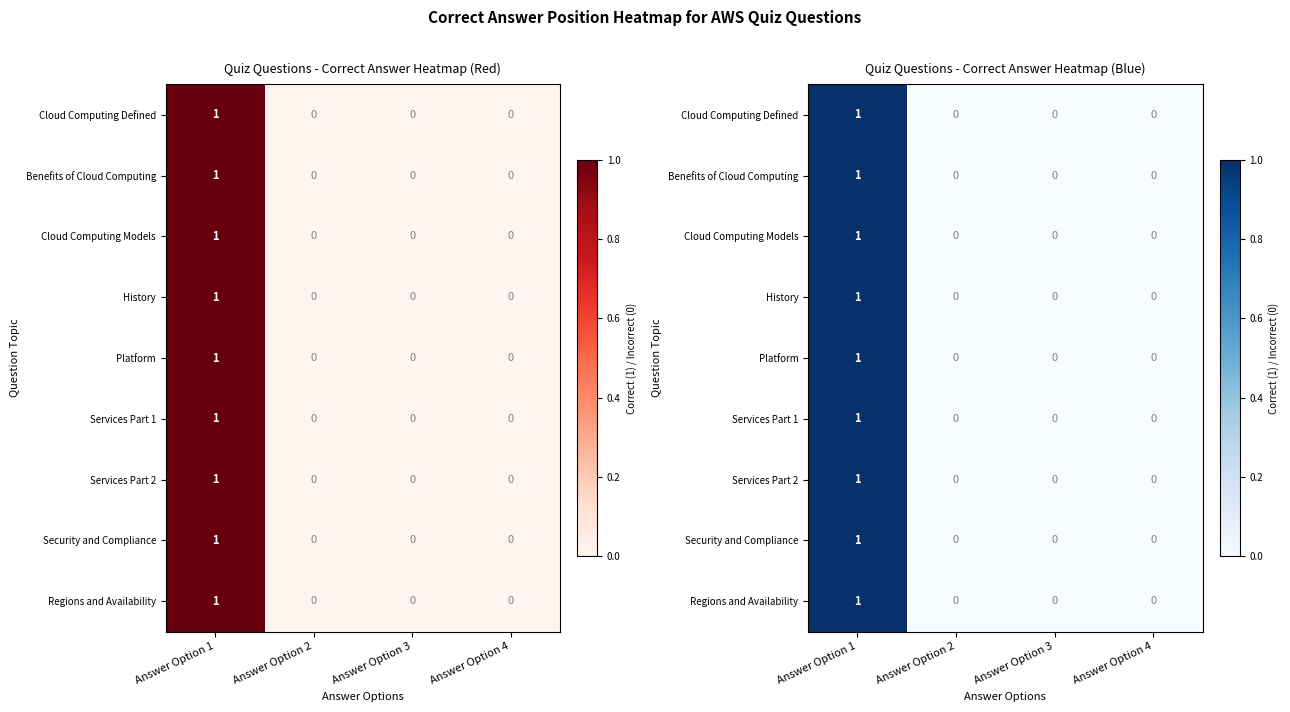

Which category has the lowest value in the Platform series?

Answer Option 2